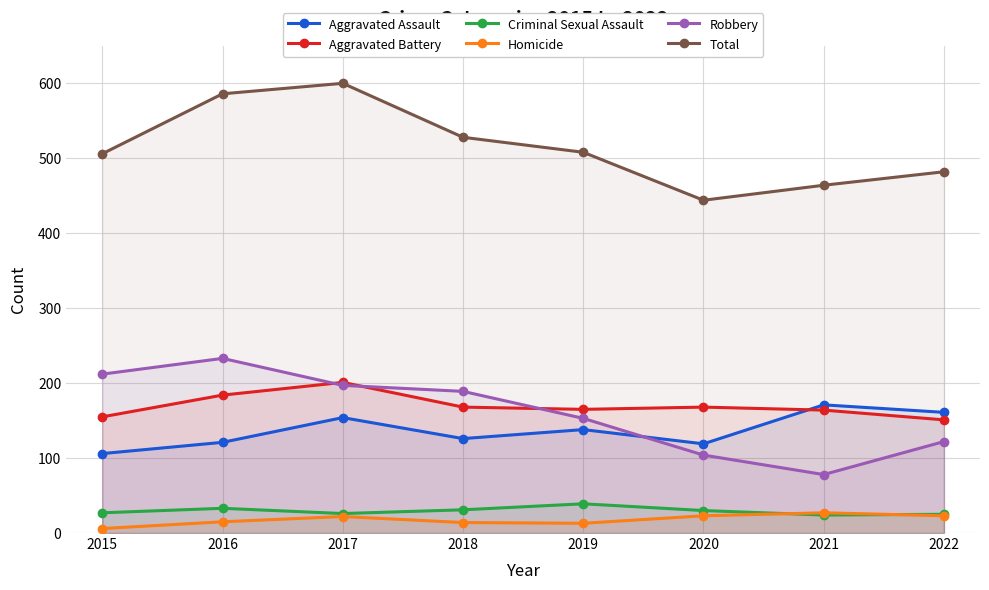

Between 2019 and 2016, which is larger?

2019